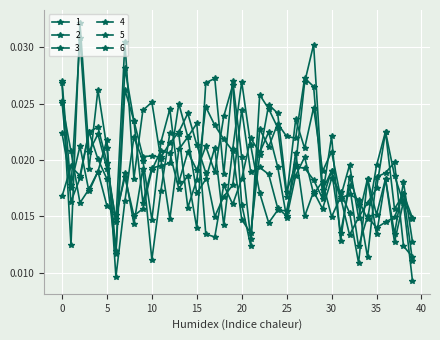

Does the chart have visible grid lines?

Yes